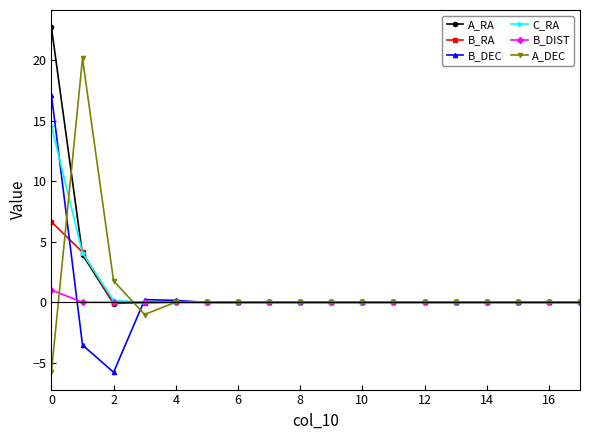

What is the minimum value shown in the chart?

-5.8